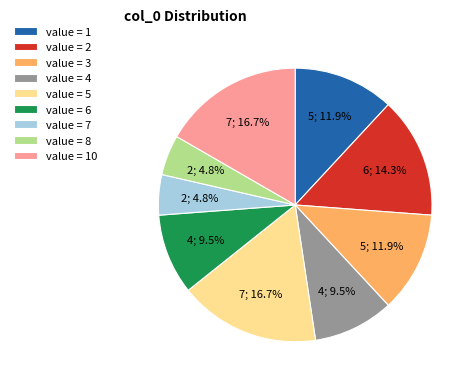

Approximately how many times larger is the value at value = 2 compared to value = 4?

1.5